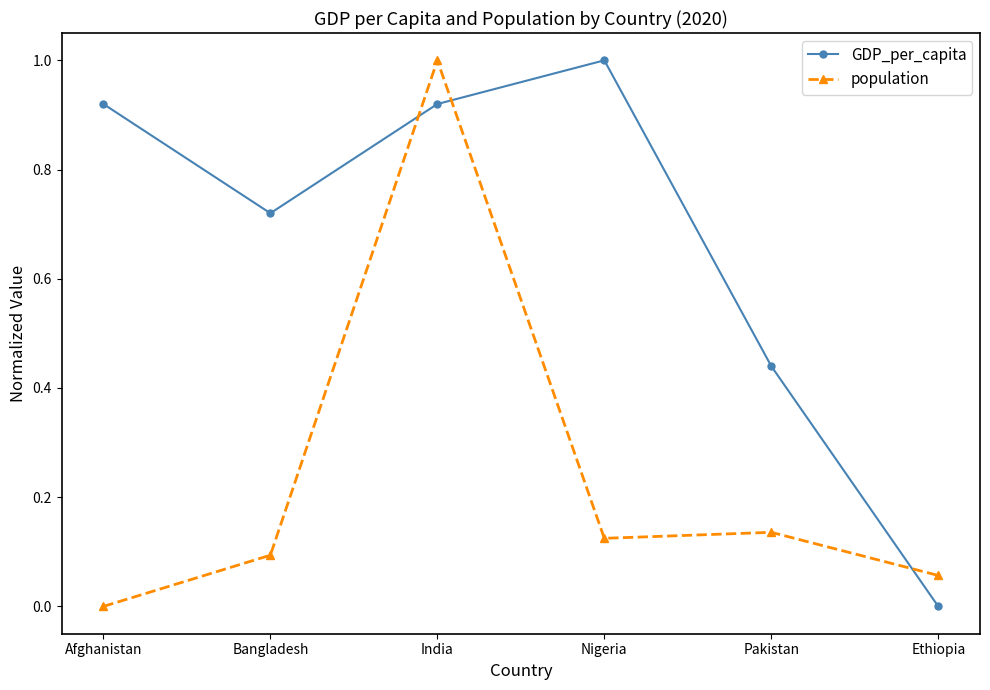

True or false: GDP_per_capita has a value of -0.4 at Ethiopia.

False